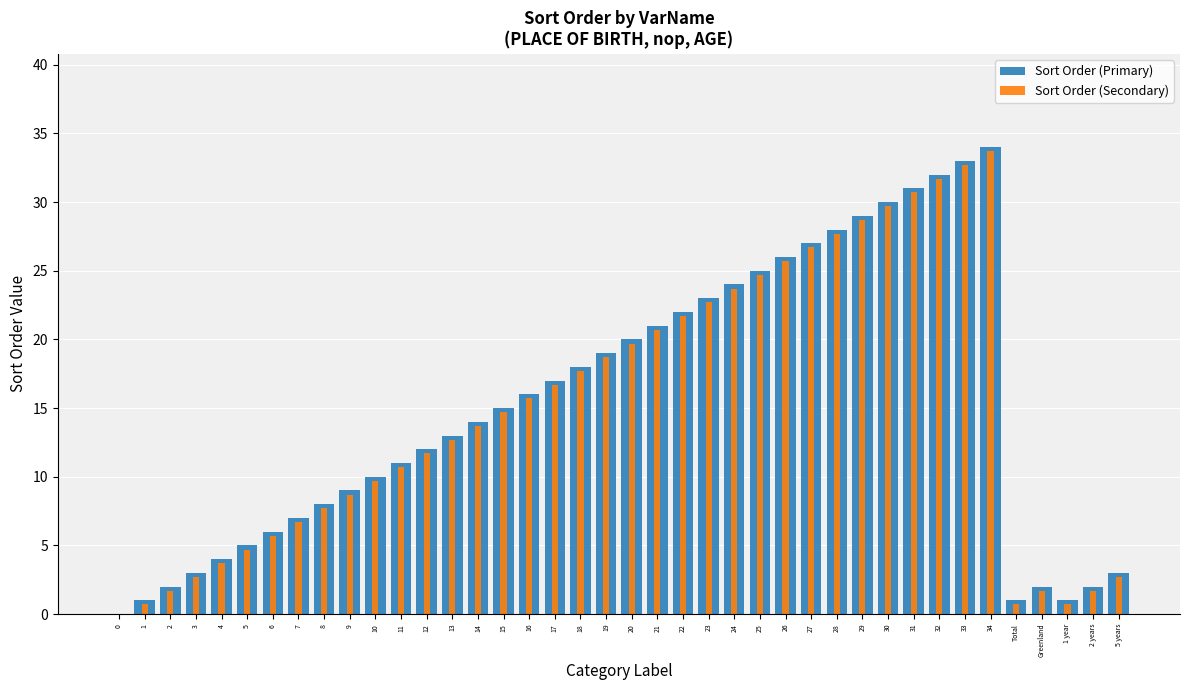

What is the label of the 30th bar from the right?

10